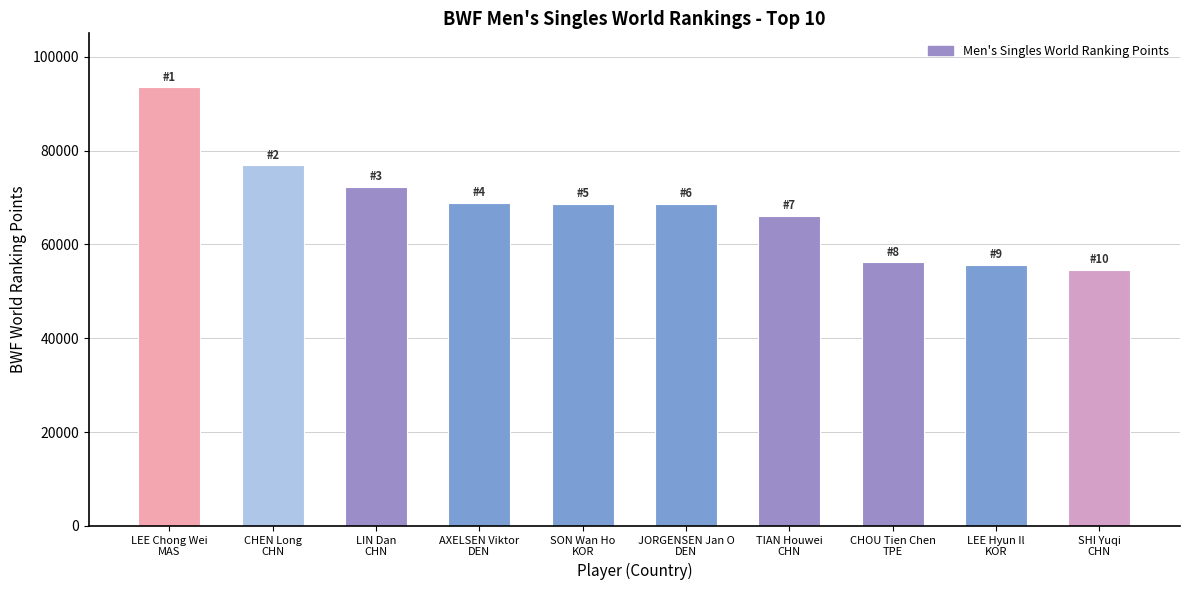

What is the value of the 5th bar from the left?

68684.3